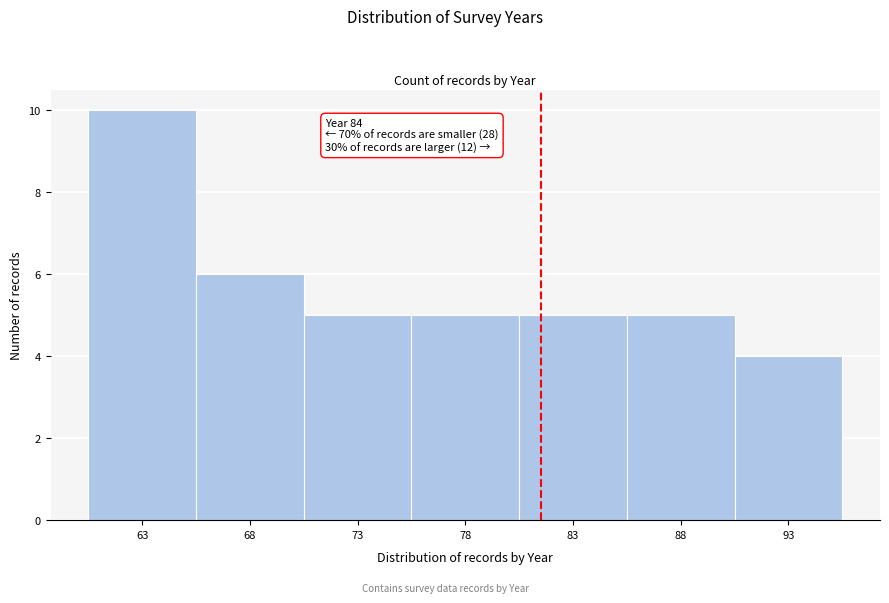

Reading left to right, what are all the values shown in this chart?

63=10	68=6	73=5	78=5	83=5	88=5	93=4